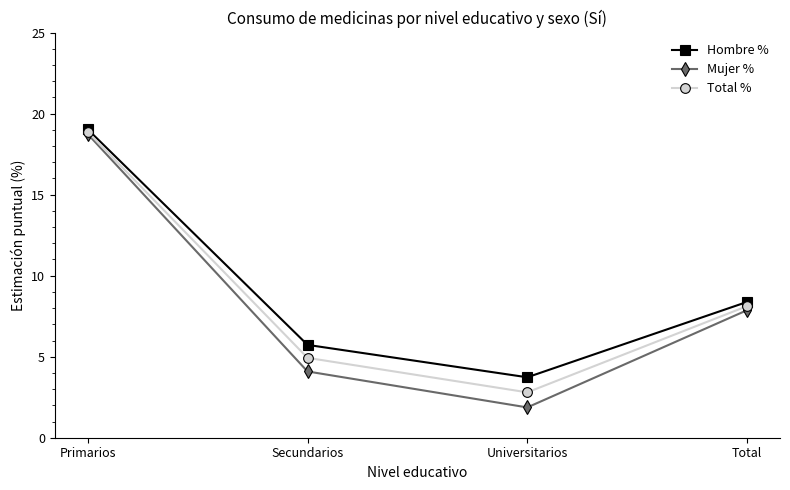

List the series in order of their overall mean, lowest first.

Mujer %, Total %, Hombre %